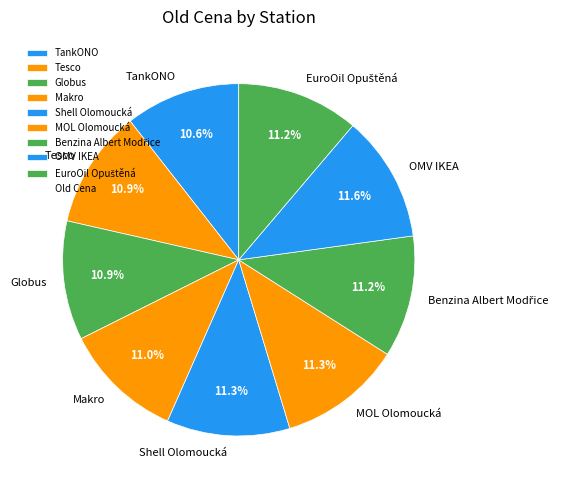

How many segments does this pie chart have?

9